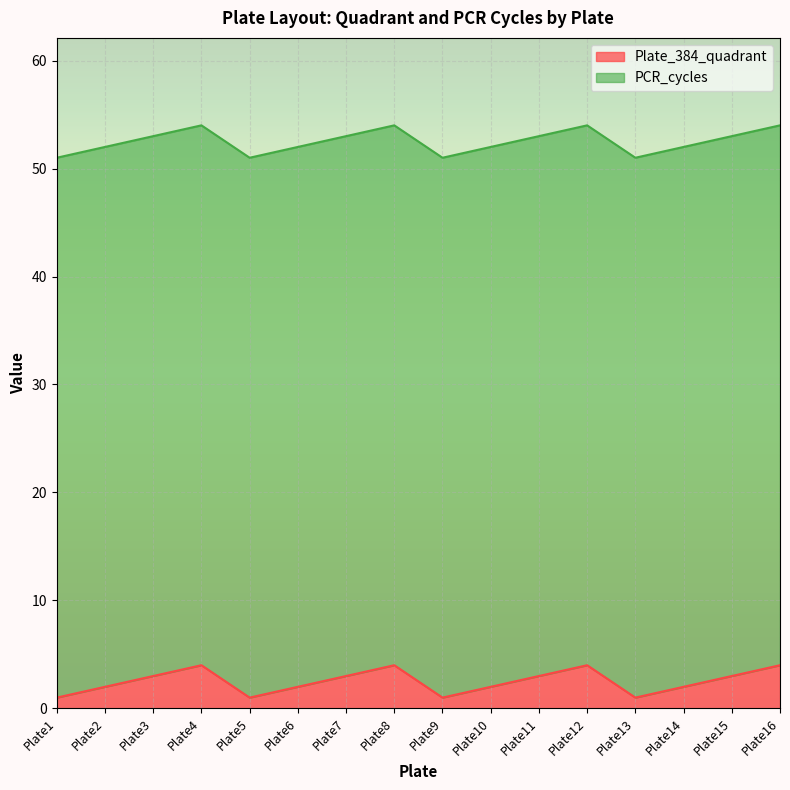

What is the change in value from Plate2 to Plate9?

-1